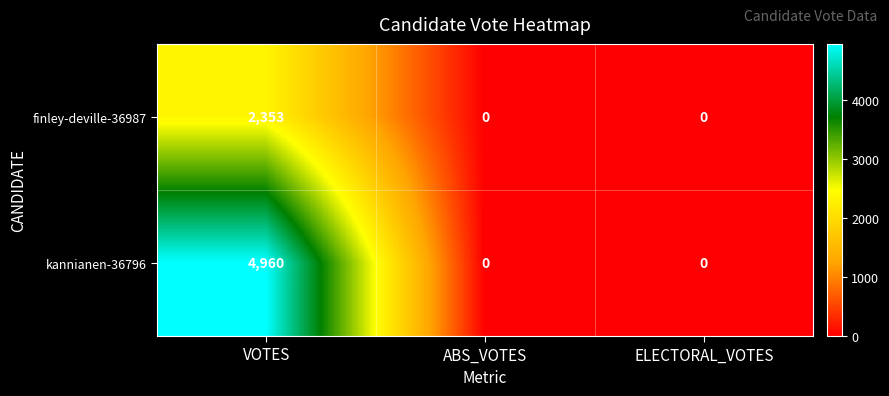

Is it true that kannianen-36796 equals 0 at ELECTORAL_VOTES?

True